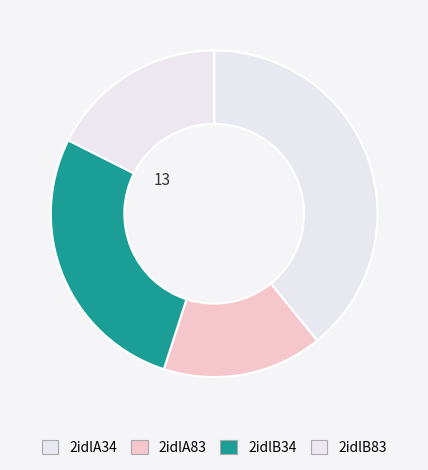

Is it true that 2idlB83 is 18% of the pie?

True